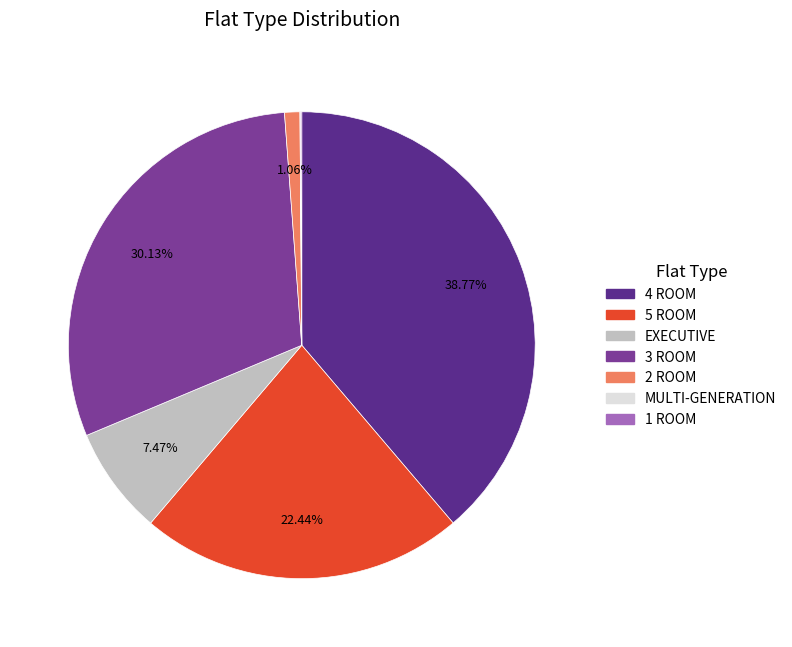

Is it true that 4 ROOM is 39% of the pie?

True